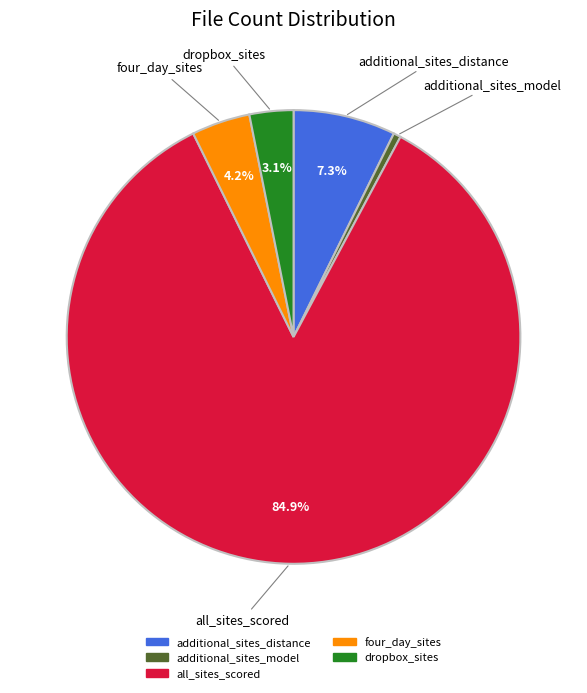

Is the sum of all_sites_scored and additional_sites_distance greater than half?

Yes